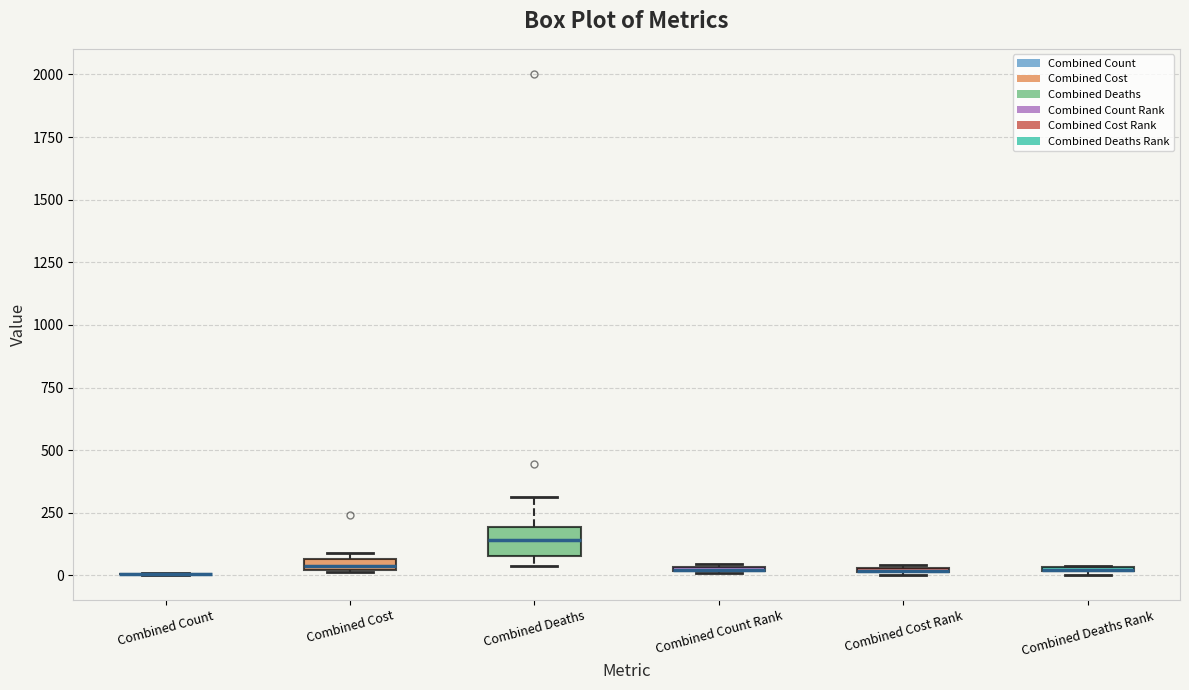

Where is the upper edge of the box for Combined Deaths on the y-axis? The values are not printed on the chart, so give them approximately, as read against the axis.

200